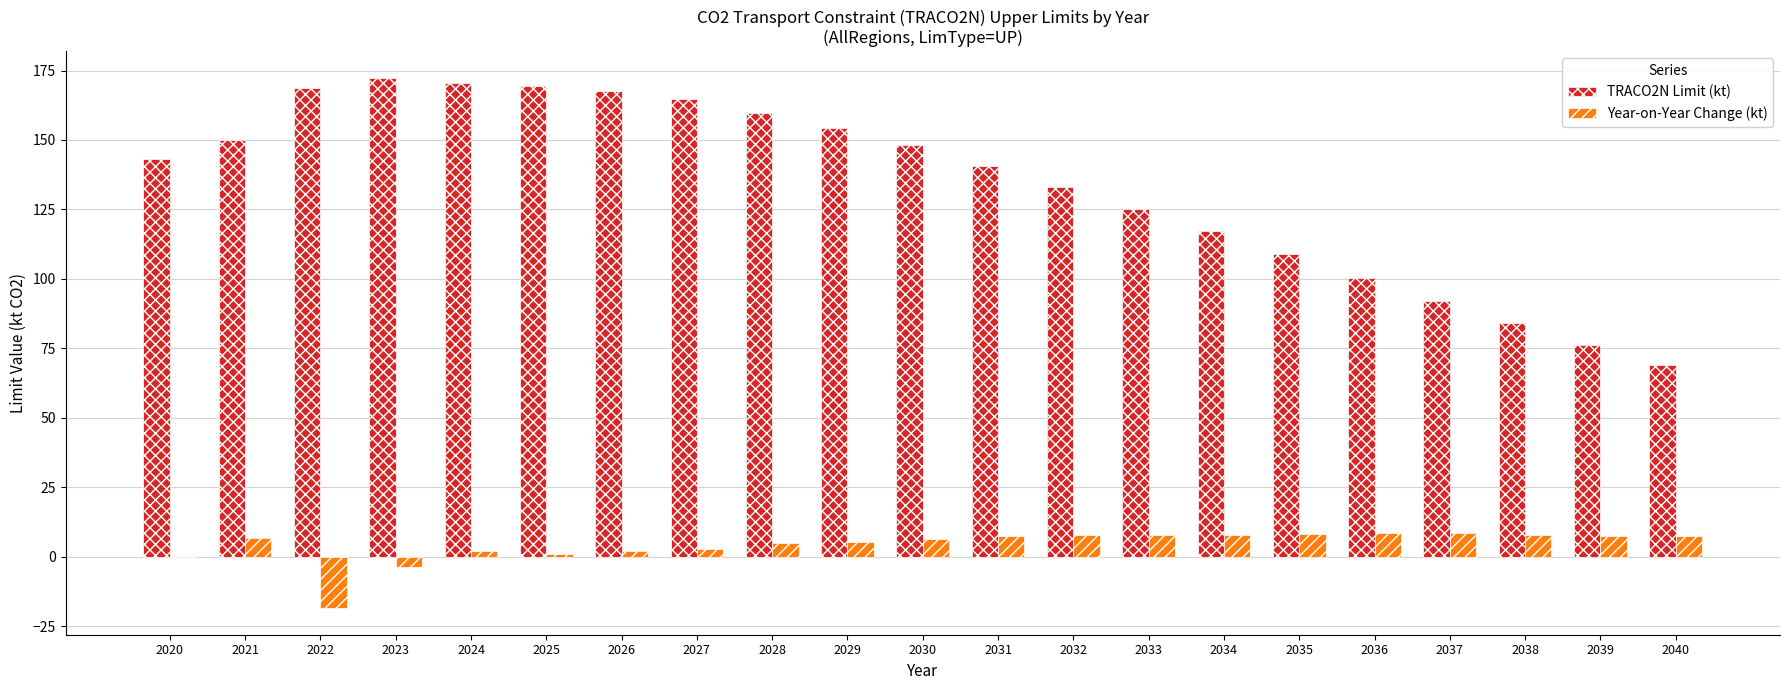

Which series has the widest spread of values?

TRACO2N Limit (kt)